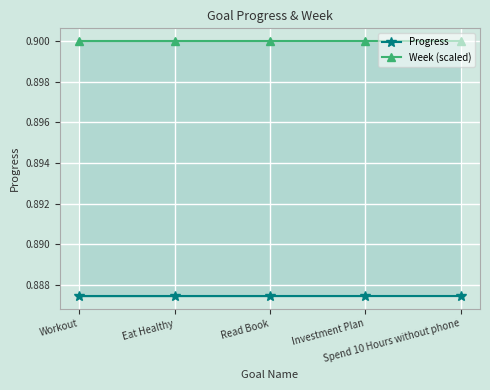

True or false: Week (scaled) has more than 0 points higher than both neighbors.

False